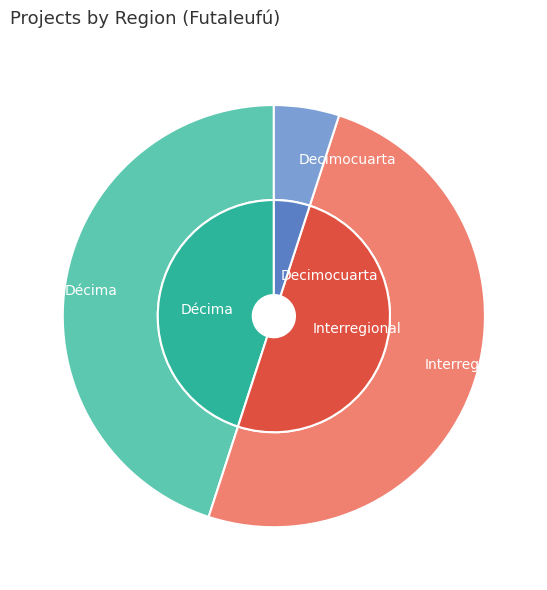

What is the change in value from Interregional to Decimocuarta?

-9